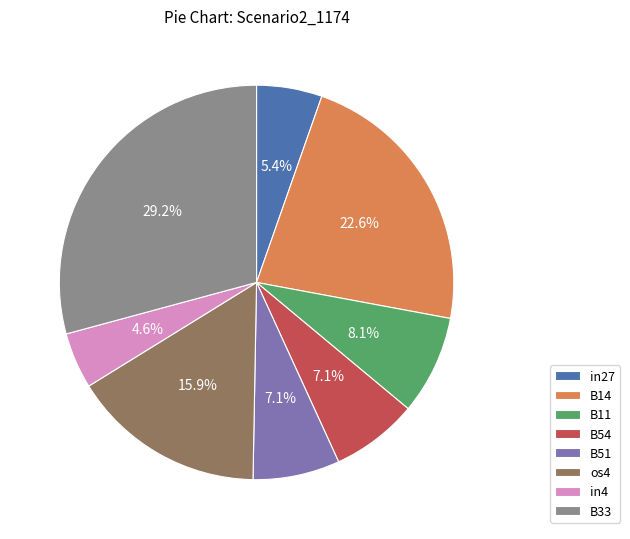

Which slice is the smallest?

in4